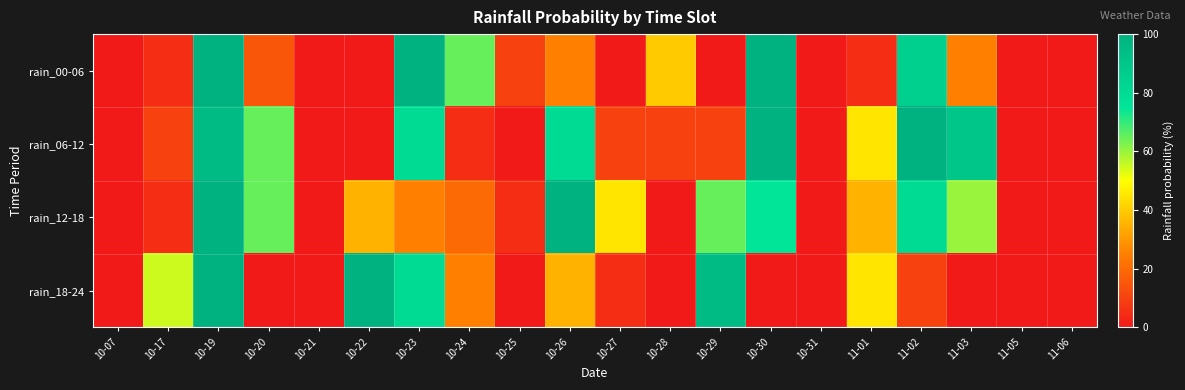

Reading left to right, transcribe all the data shown in this chart.

rain_00-06: 10-07=0	10-17=5	10-19=100	10-20=15	10-21=0	10-22=0	10-23=100	10-24=65	10-25=10	10-26=25	10-27=0	10-28=40	10-29=0	10-30=100	10-31=0	11-01=5	11-02=85	11-03=25	11-05=0	11-06=0
rain_06-12: 10-07=0	10-17=10	10-19=95	10-20=65	10-21=0	10-22=0	10-23=80	10-24=5	10-25=0	10-26=80	10-27=10	10-28=10	10-29=10	10-30=100	10-31=0	11-01=45	11-02=100	11-03=90	11-05=0	11-06=0
rain_12-18: 10-07=0	10-17=5	10-19=100	10-20=65	10-21=0	10-22=35	10-23=25	10-24=20	10-25=5	10-26=100	10-27=45	10-28=0	10-29=65	10-30=75	10-31=0	11-01=35	11-02=80	11-03=60	11-05=0	11-06=0
rain_18-24: 10-07=0	10-17=55	10-19=100	10-20=0	10-21=0	10-22=100	10-23=80	10-24=25	10-25=0	10-26=35	10-27=5	10-28=0	10-29=95	10-30=0	10-31=0	11-01=45	11-02=10	11-03=0	11-05=0	11-06=0